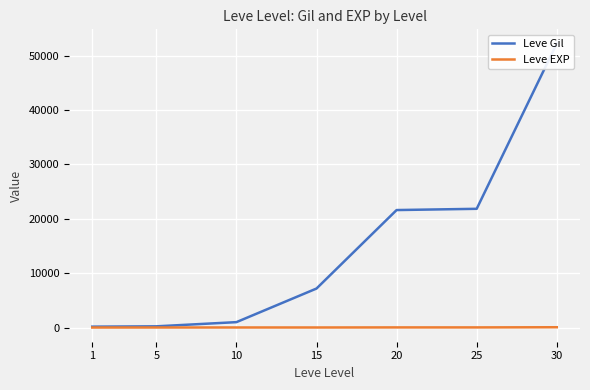

What is the total value across all series at 5?

225